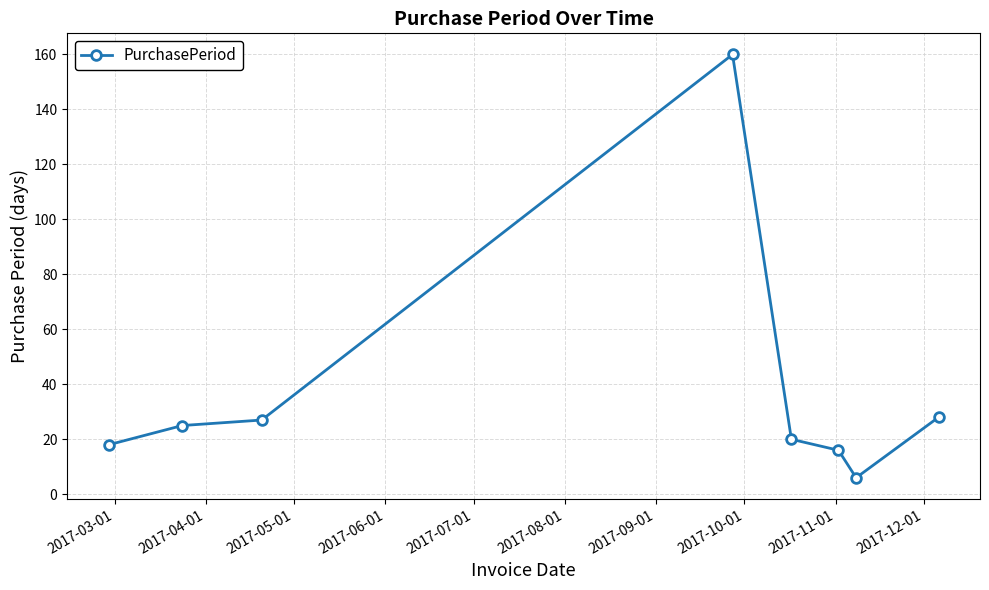

How many categories are shown in the chart?

8